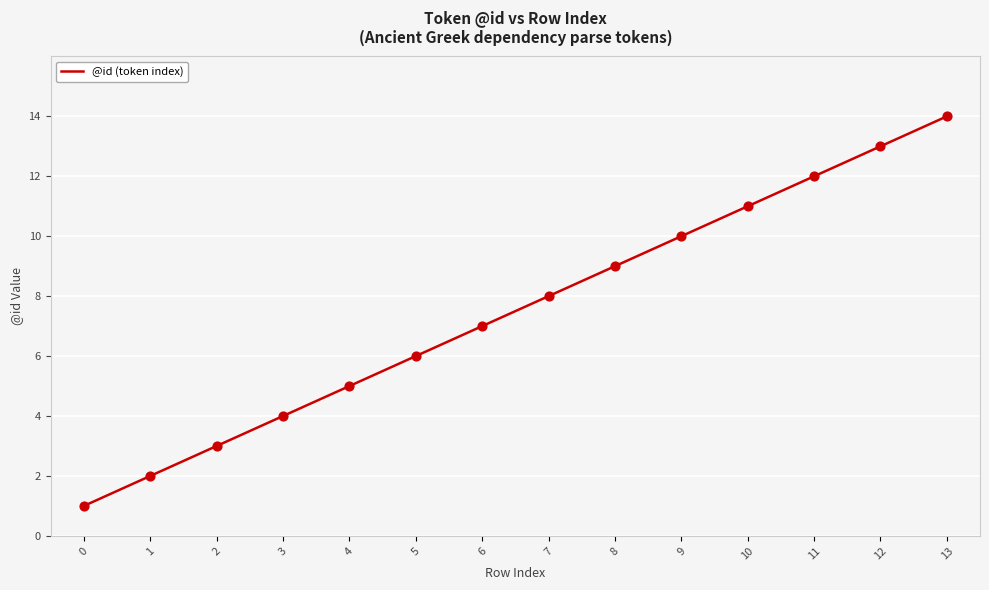

Approximately how many times larger is the value at 9 compared to 12?

0.8